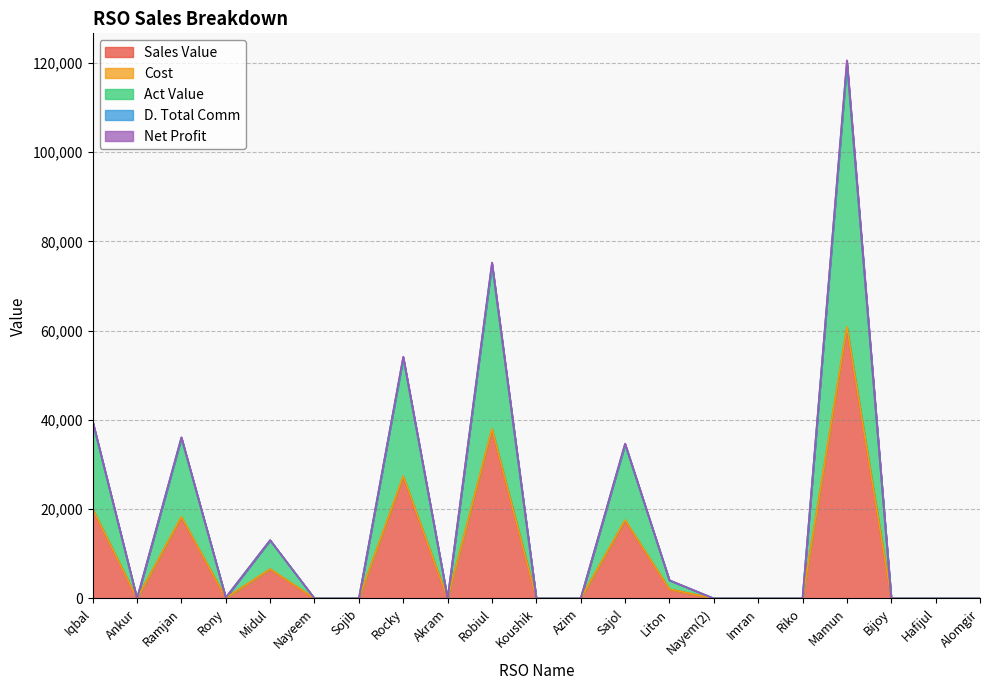

True or false: Act Value and Sales Value cross at least once.

False